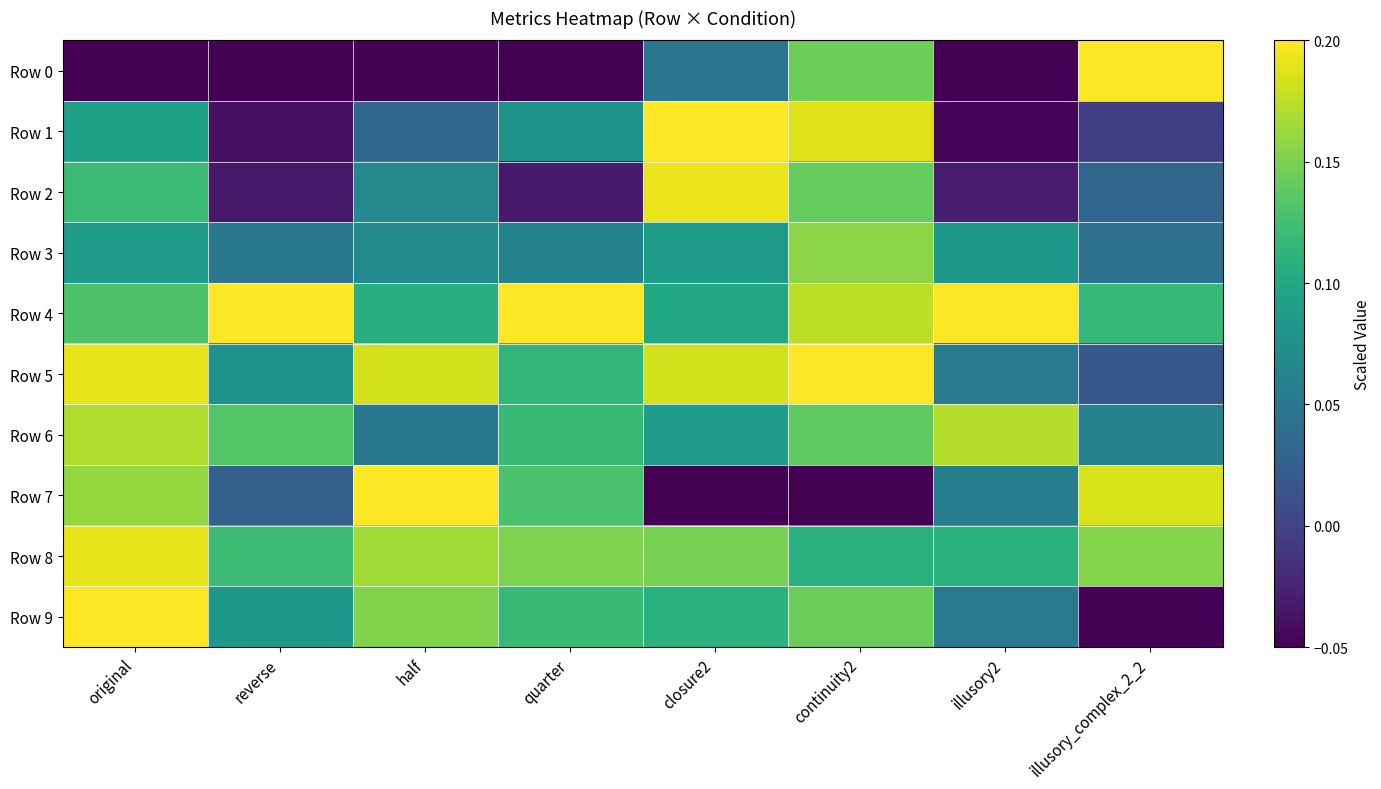

What is the smallest value displayed?

-0.1